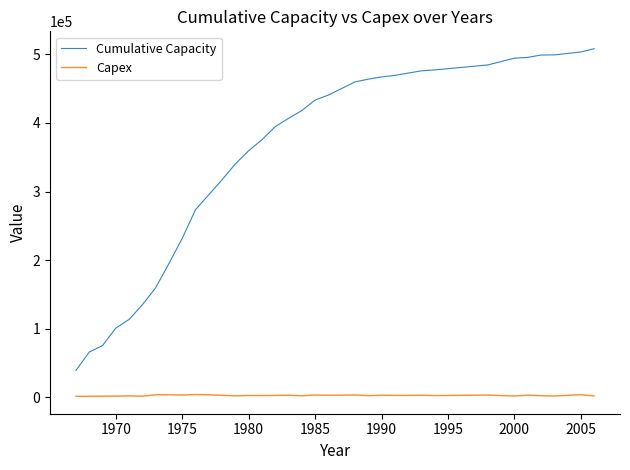

Rank the series by their maximum value, from highest to lowest.

Cumulative Capacity, Capex